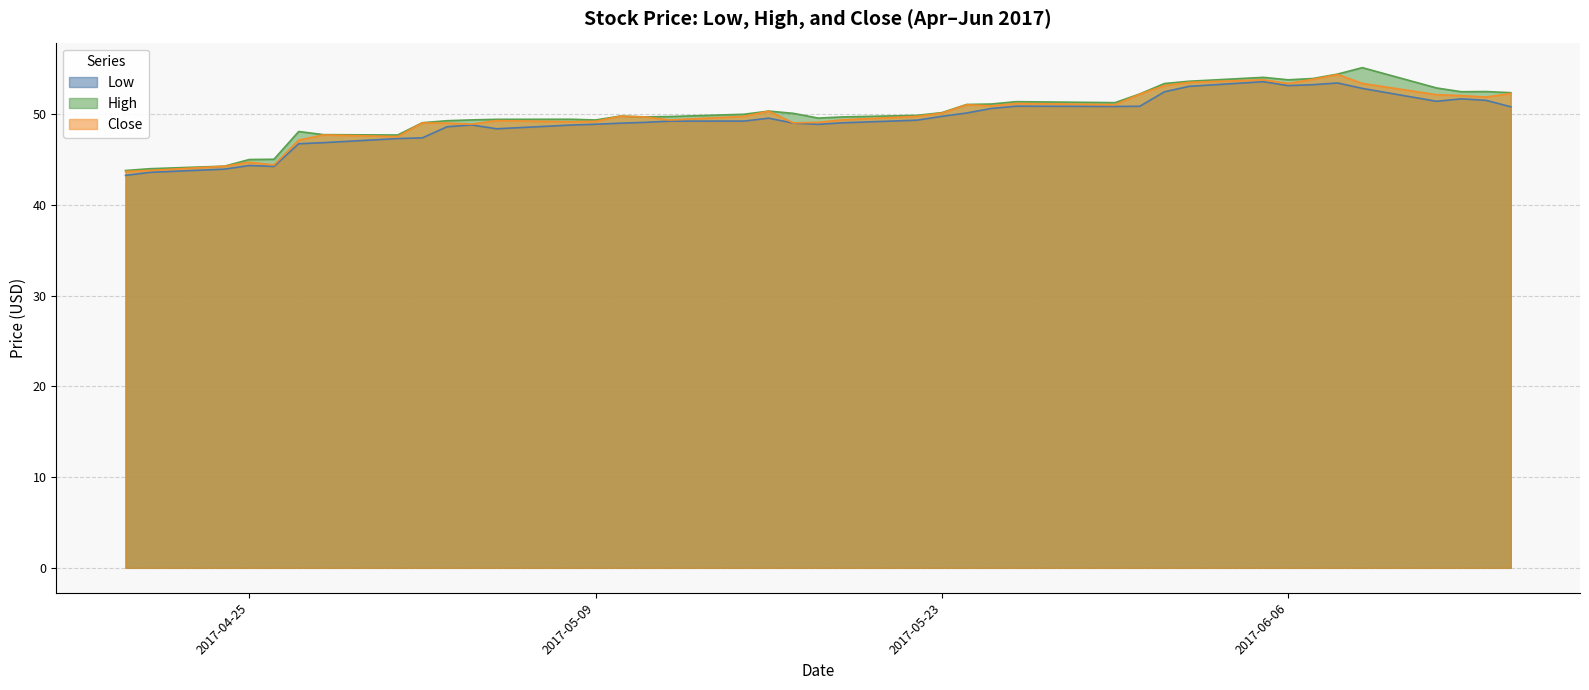

True or false: Close and High intersect in this chart.

False